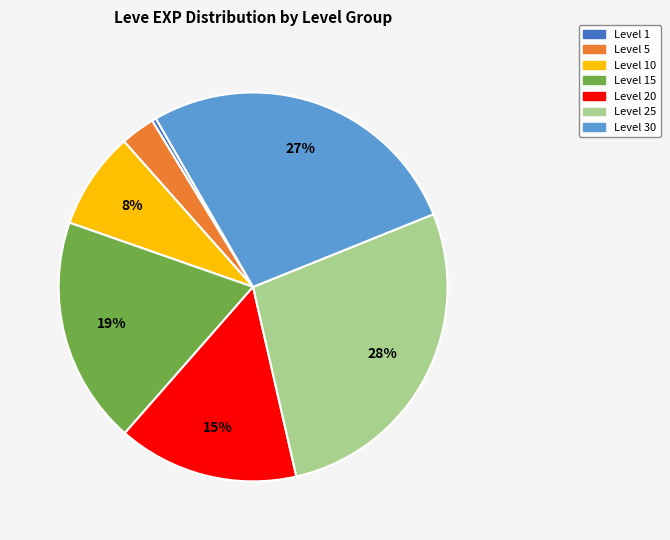

To the nearest percent, what is the average slice percentage?

14%